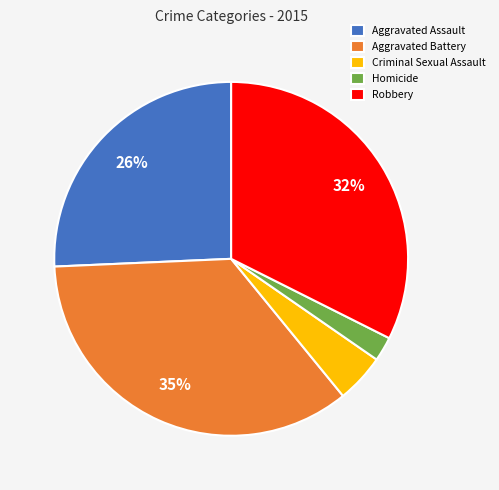

To the nearest percent, what percentage of the pie is Homicide?

2%